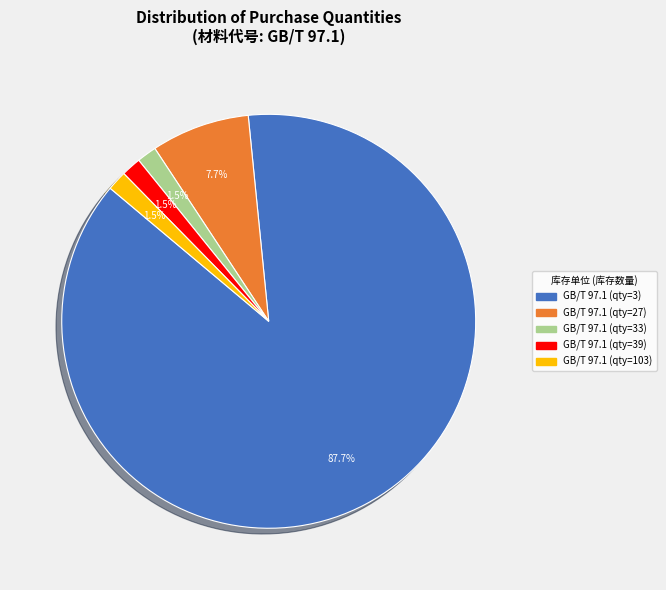

Combined, do GB/T 97.1 (qty=27) and GB/T 97.1 (qty=103) account for over 50%?

No